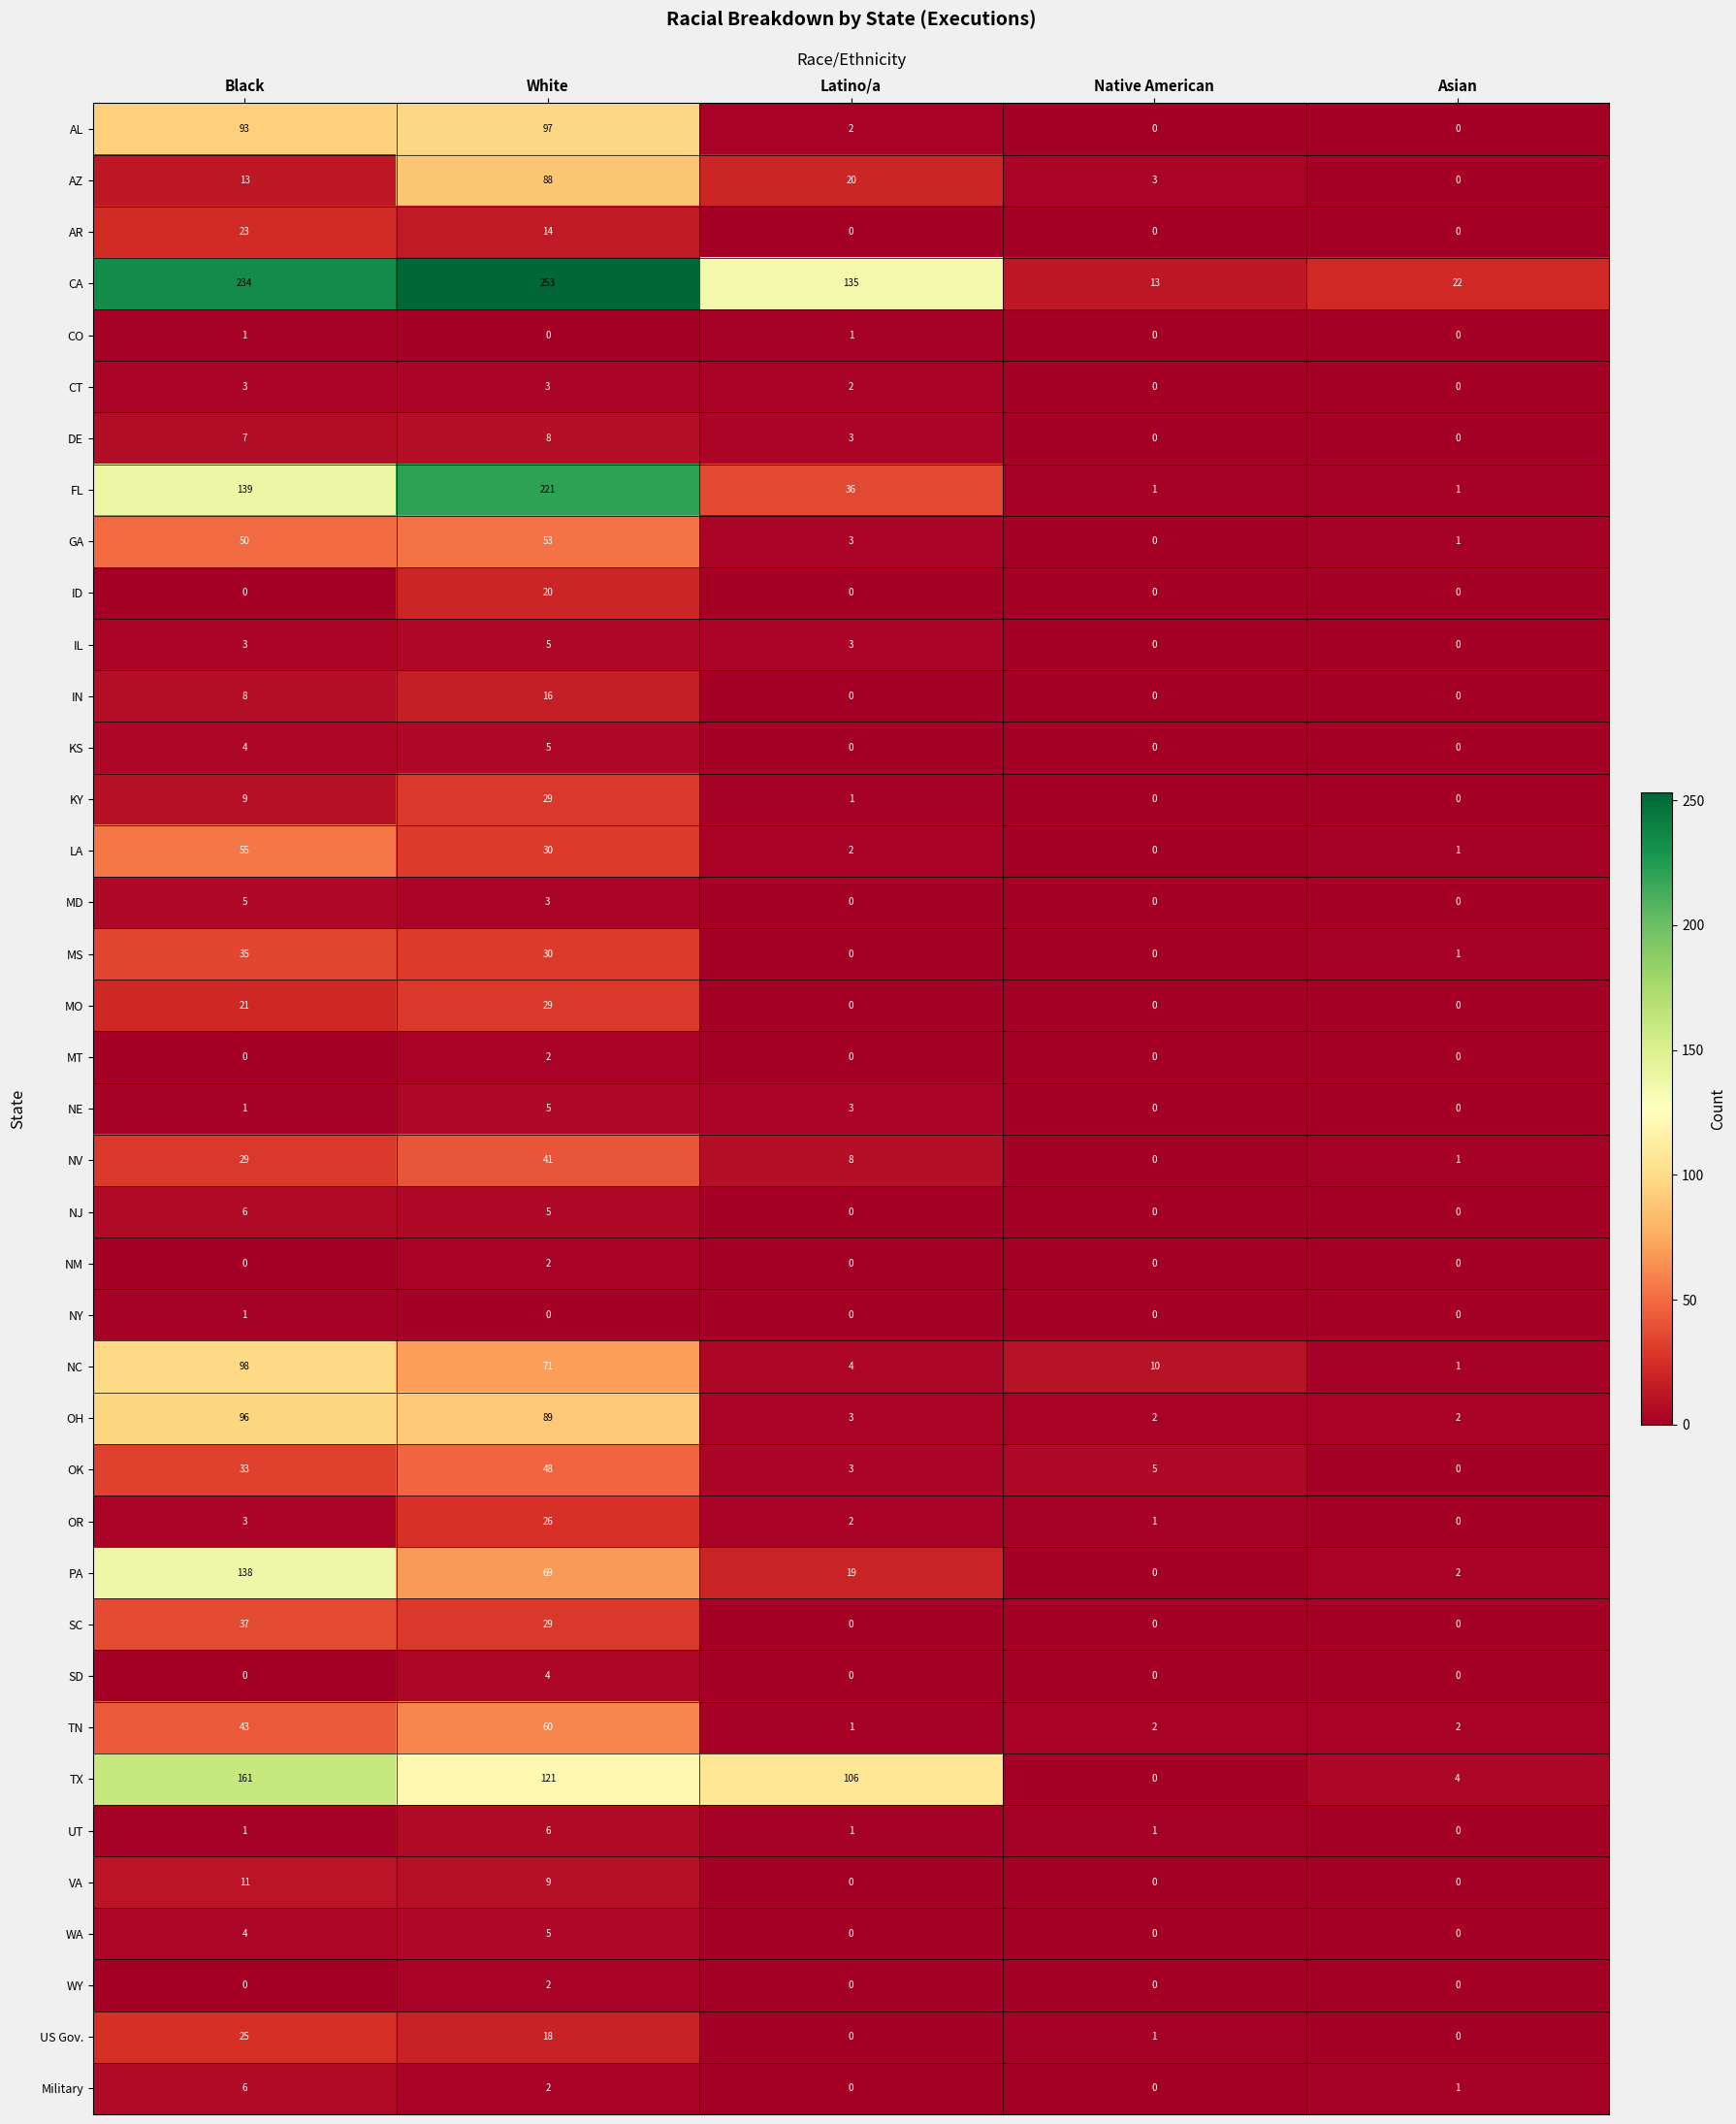

Rank the categories by TX value from highest to lowest.

Black, White, Latino/a, Asian, Native American